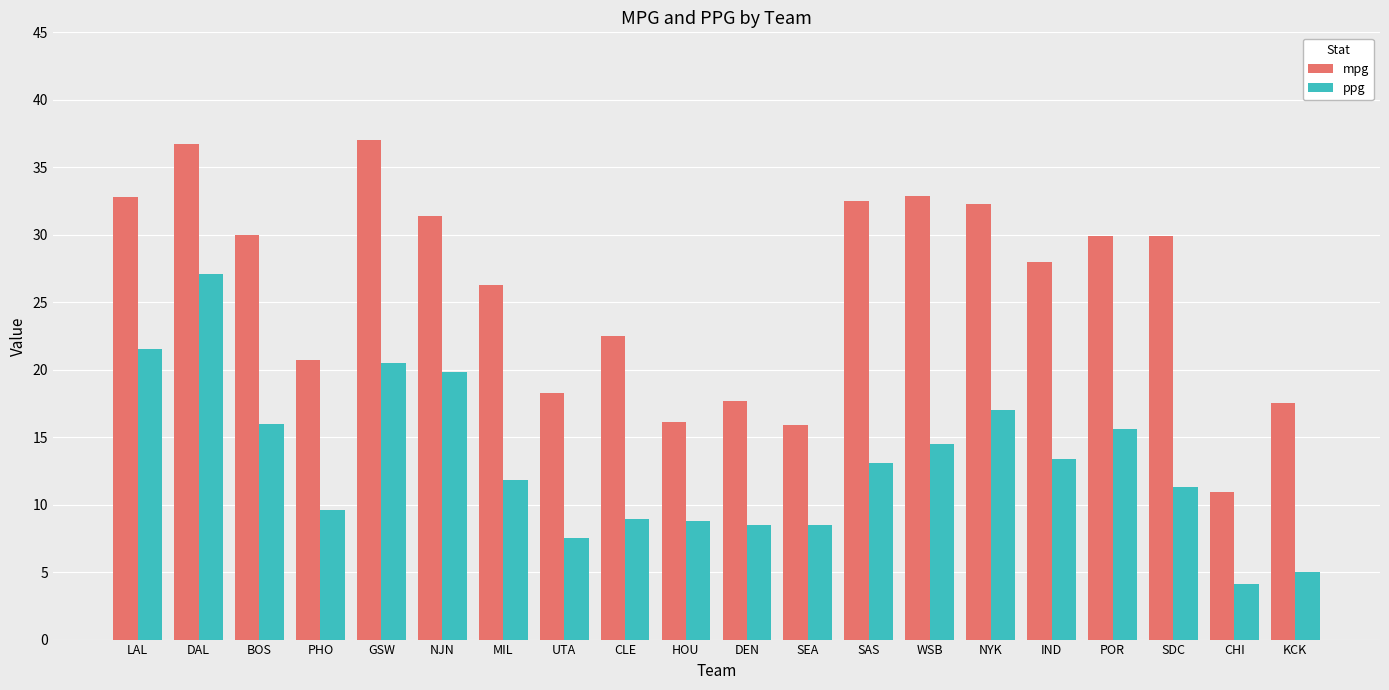

Is it true that ppg equals 38.7 at DAL?

False